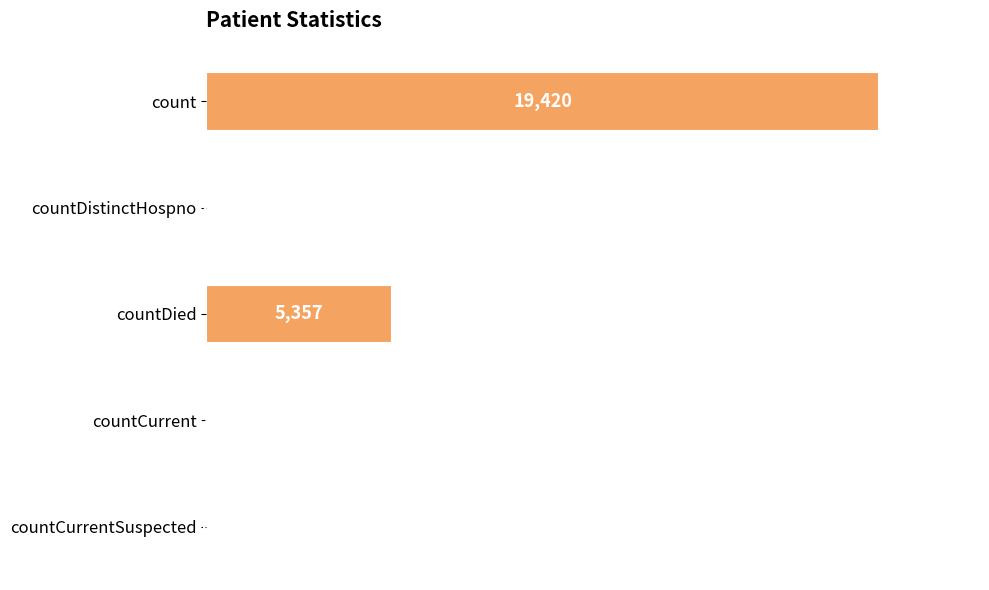

Reading top to bottom, transcribe all the data shown in this chart.

count=19420	countDistinctHospno=38	countDied=5357	countCurrent=60	countCurrentSuspected=0